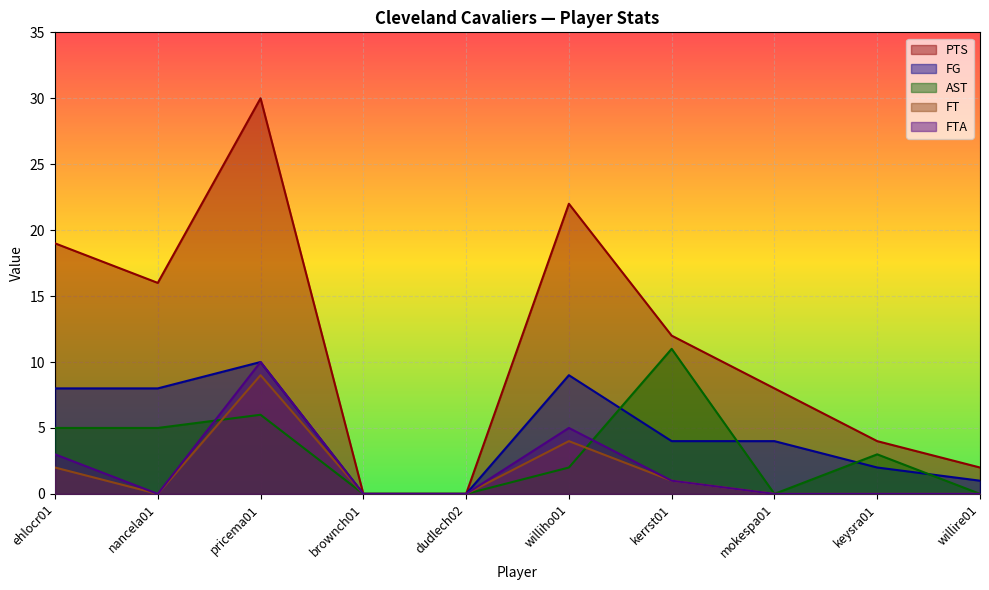

How many categories are shown in the chart?

10